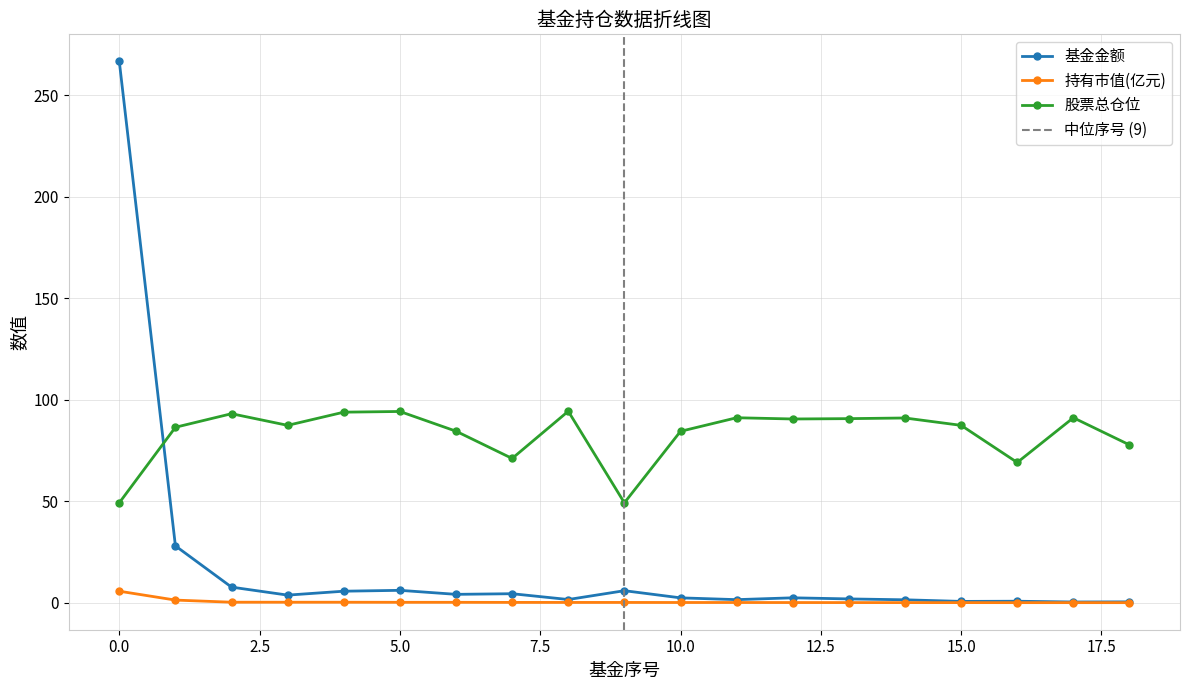

How many values in the 股票总仓位 series exceed 87?

11